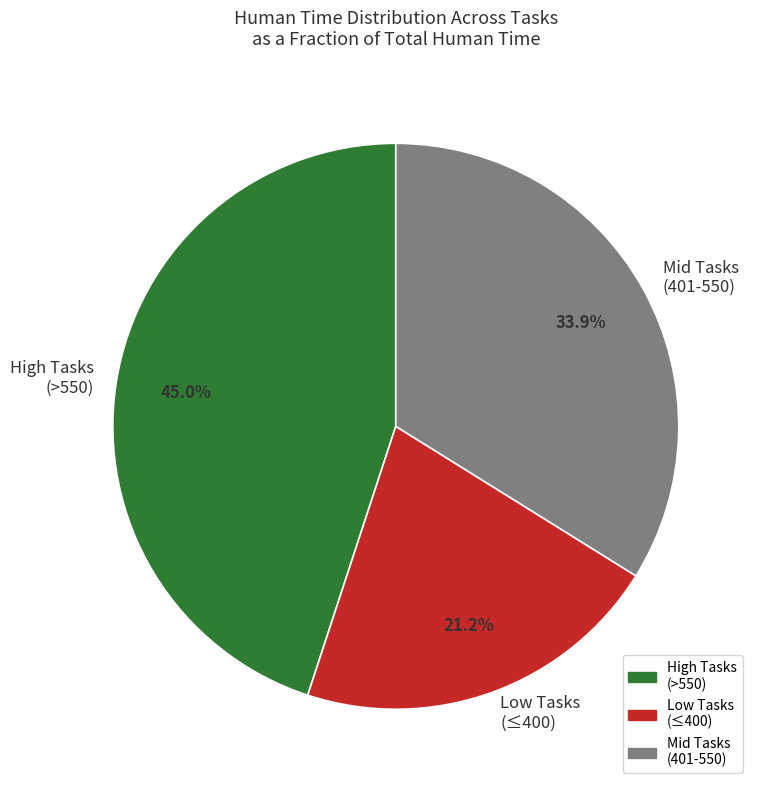

Count the number of slices in the pie.

3